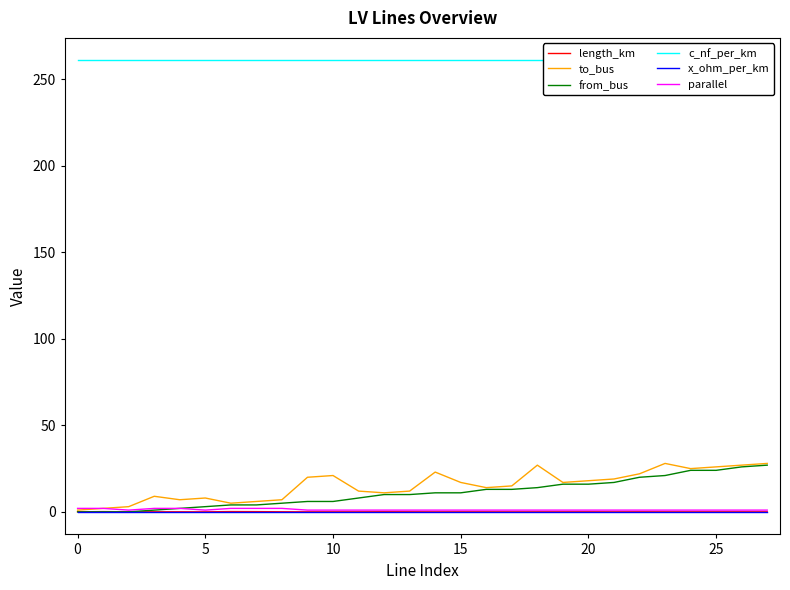

What is the minimum value for x_ohm_per_km?

0.1